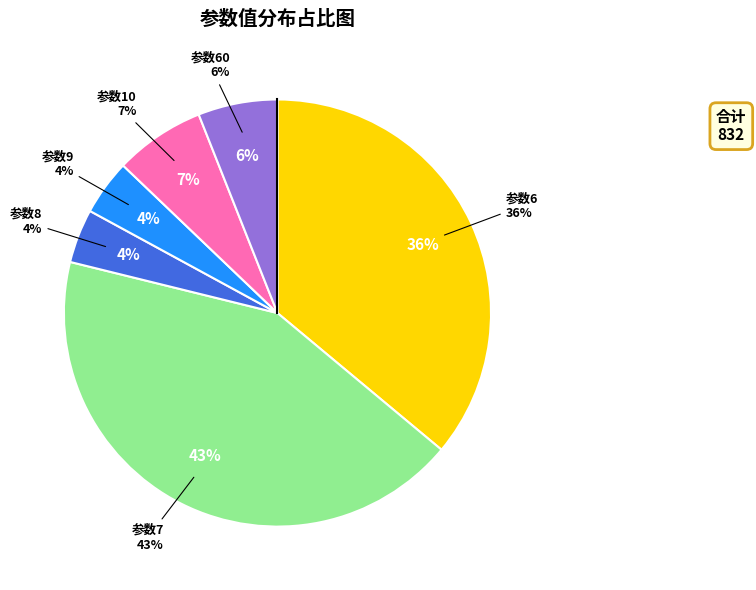

Rank the categories by value from highest to lowest.

参数7, 参数6, 参数10, 参数60, 参数9, 参数8